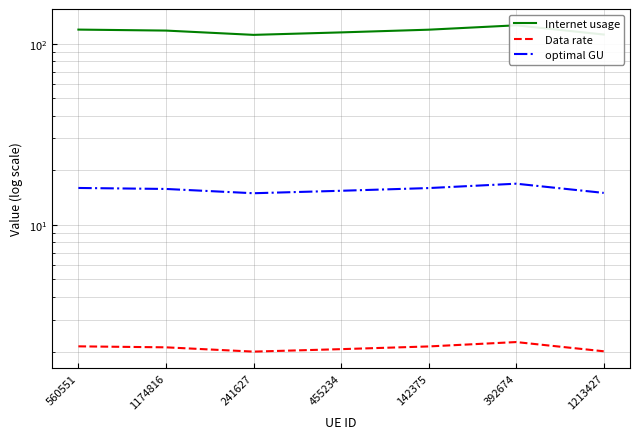

Which category has the highest value across all series?

392674